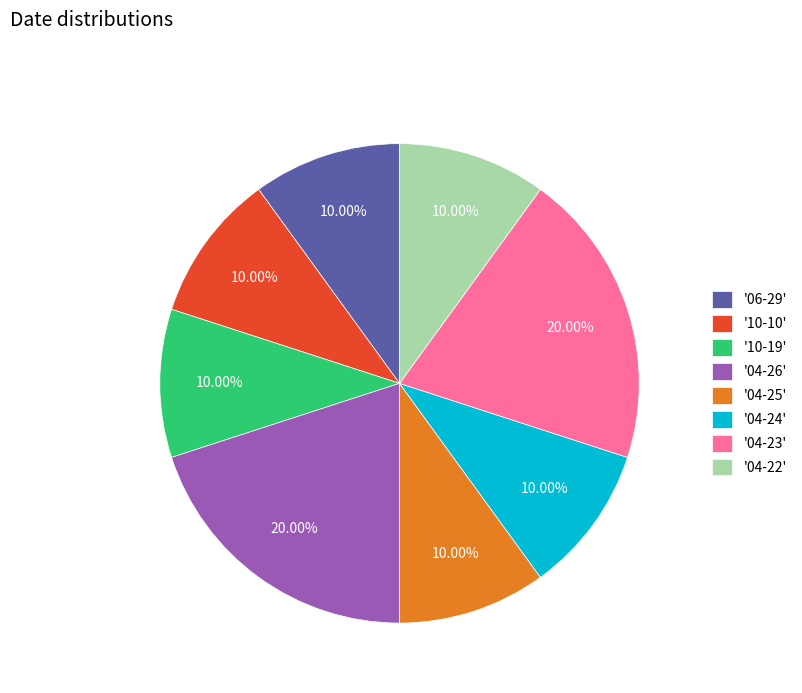

Is the sum of '04-26' and '04-22' greater than half?

No